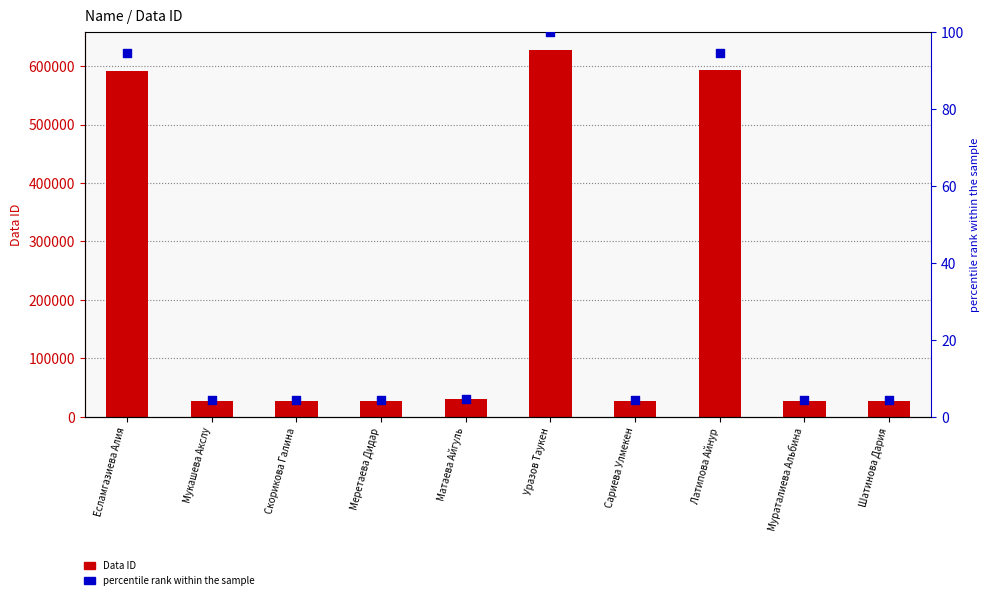

Is the value of Data ID at Мукашева Акслу greater than the value of percentile rank within the sample at Скорикова Галина?

Yes